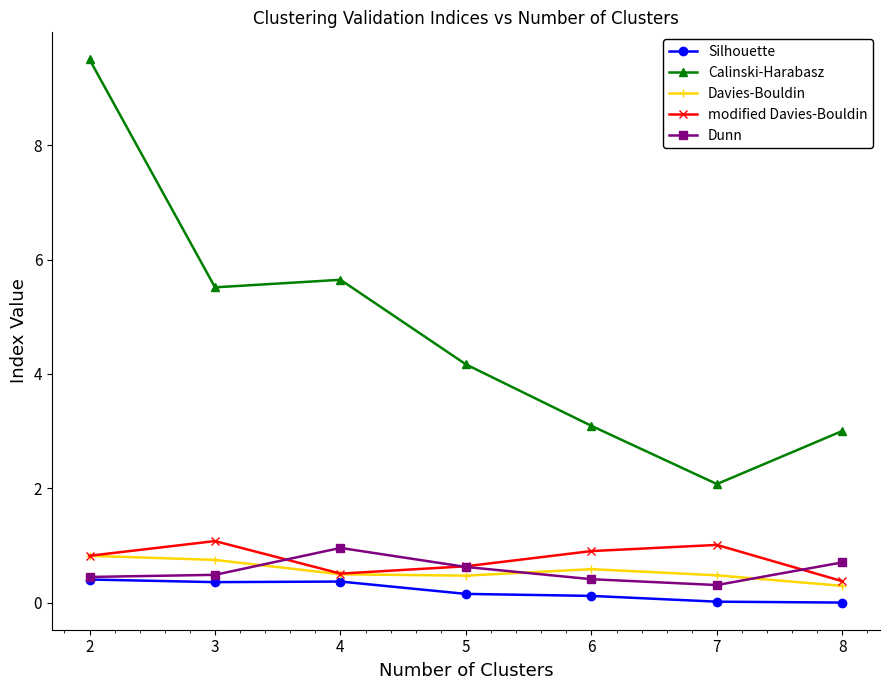

What value does the Calinski-Harabasz series have at 5?

4.2